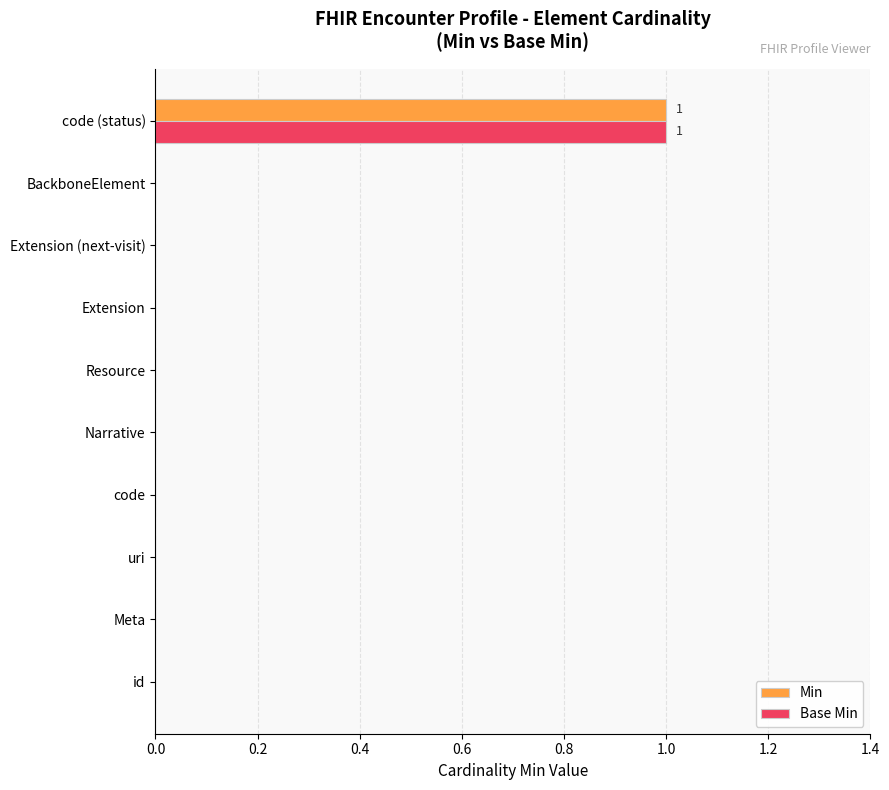

What are all the series names shown in the legend?

Min, Base Min